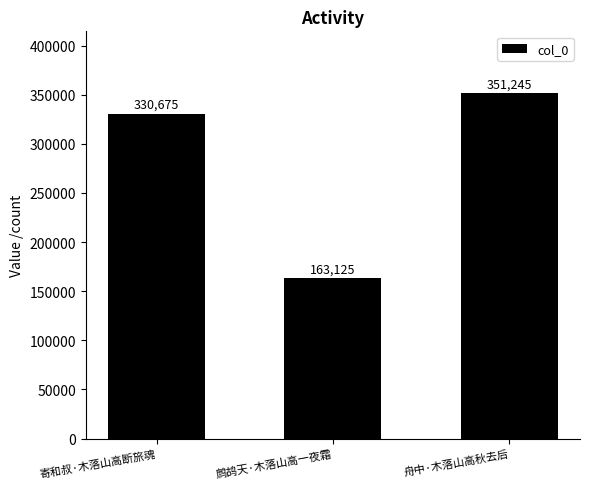

True or false: the data shows 351245 at 舟中·木落山高秋去后.

True